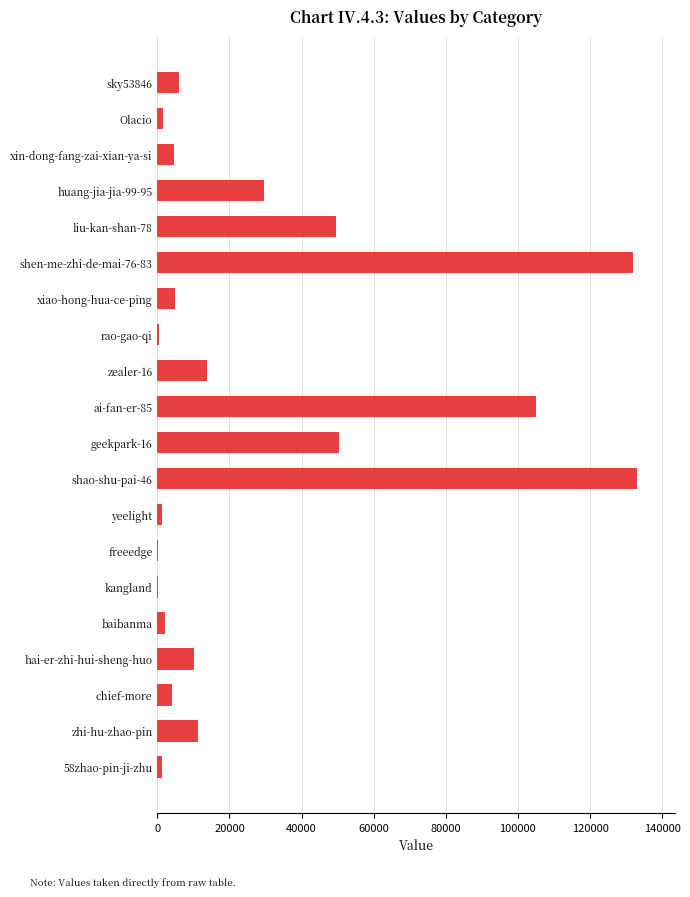

What is the sum of all values?

560940